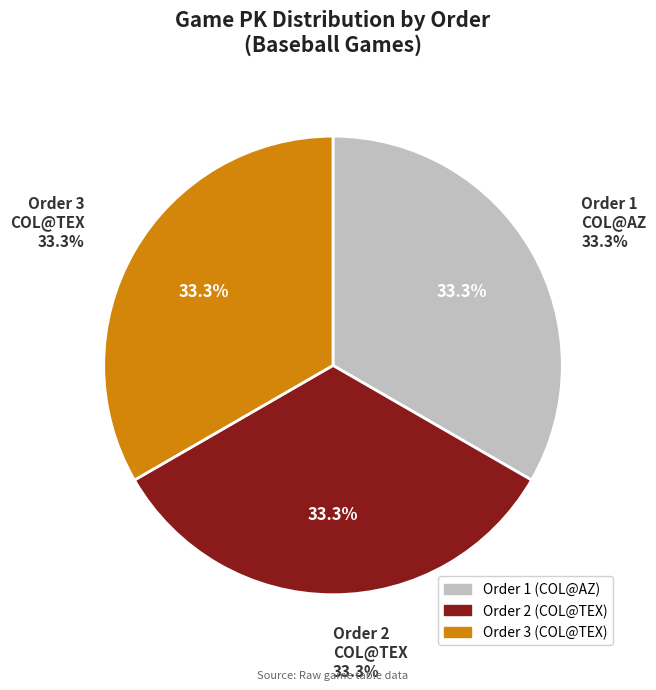

What is the ratio of the value at 3 to the value at 2?

1.0